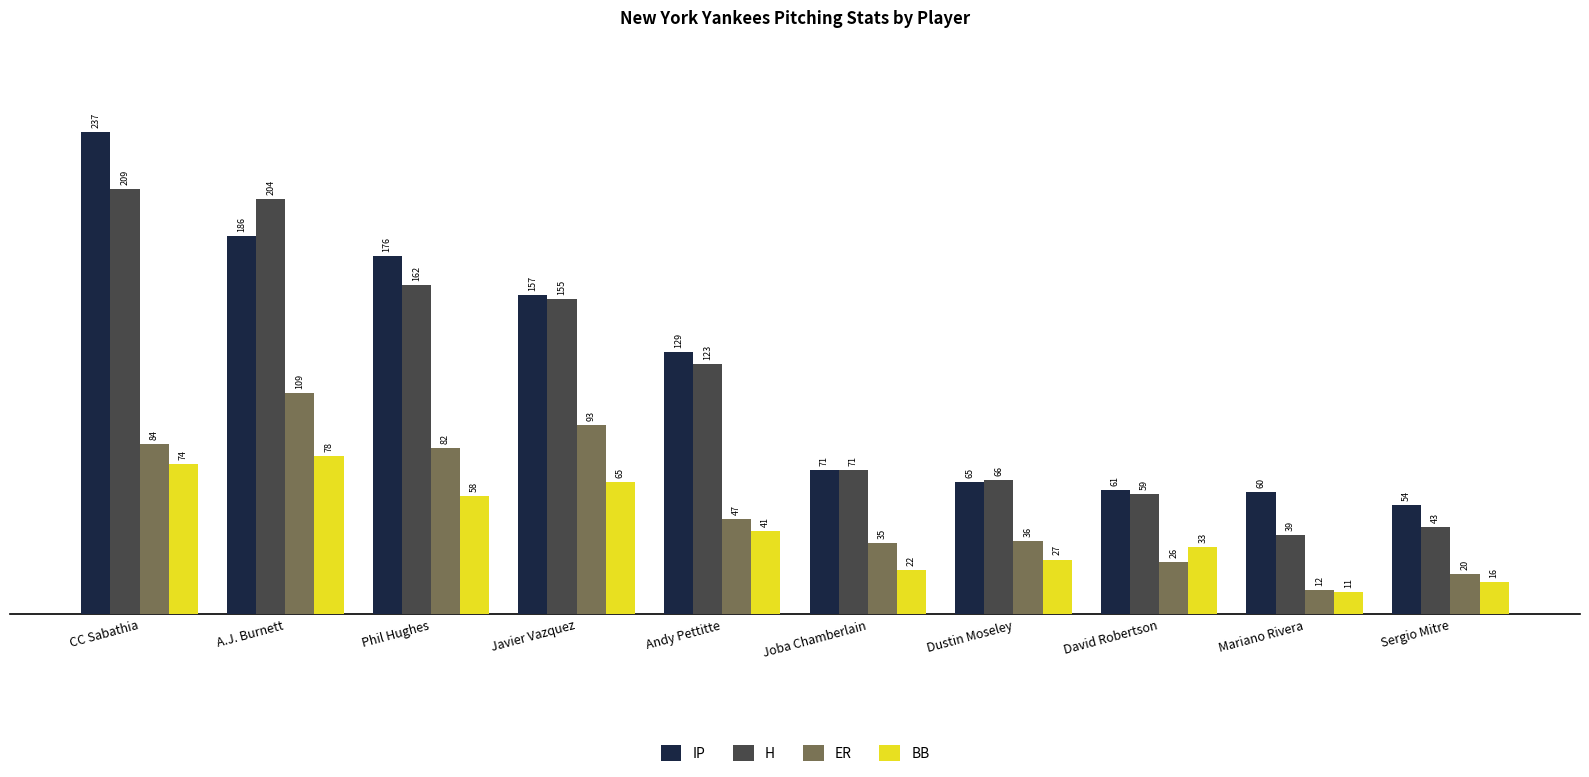

How many bars are there in total?

40